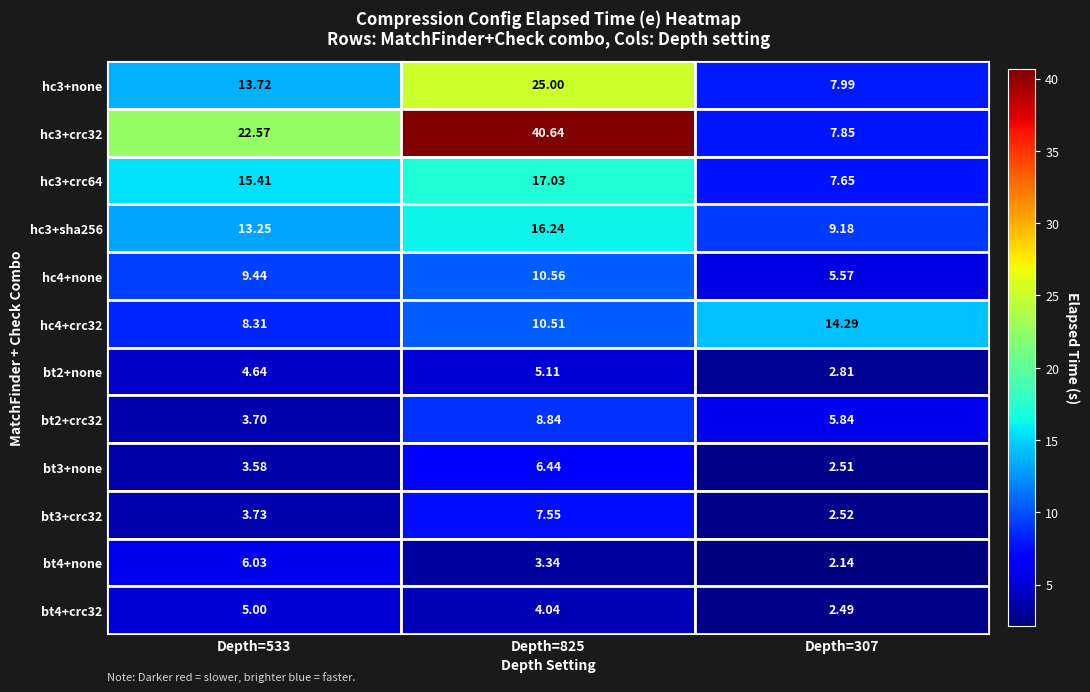

What is the maximum value shown in the chart?

40.6